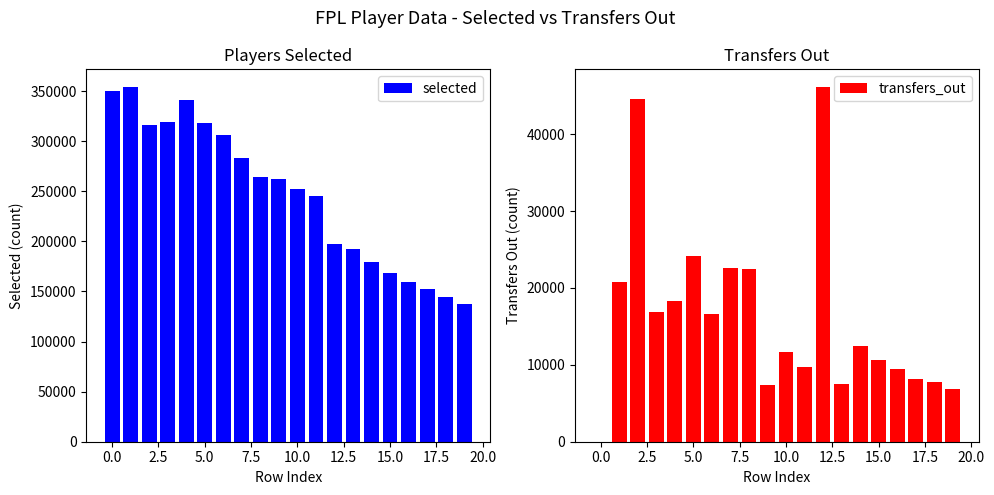

Reading left to right, list all the values displayed in this chart.

selected: 349632	354030	316577	318919	340961	318297	305728	283536	264434	262584	251899	244835	197154	192157	179420	168791	159714	152142	144367	137596
transfers_out: 0	20743	44542	16856	18247	24146	16676	22589	22462	7403	11710	9770	46136	7498	12401	10683	9442	8128	7820	6824